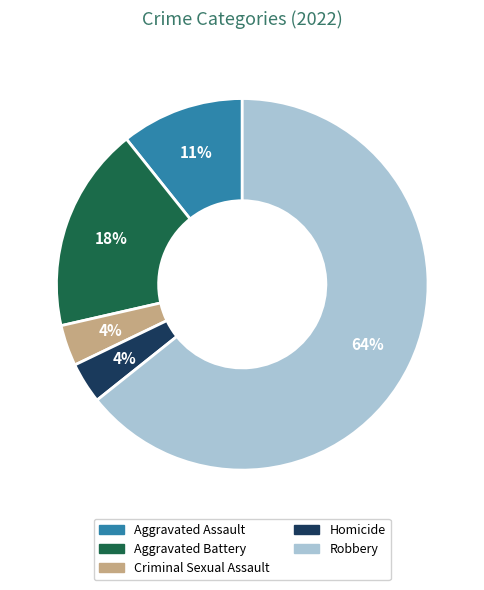

To the nearest percent, what portion does Aggravated Assault represent?

11%